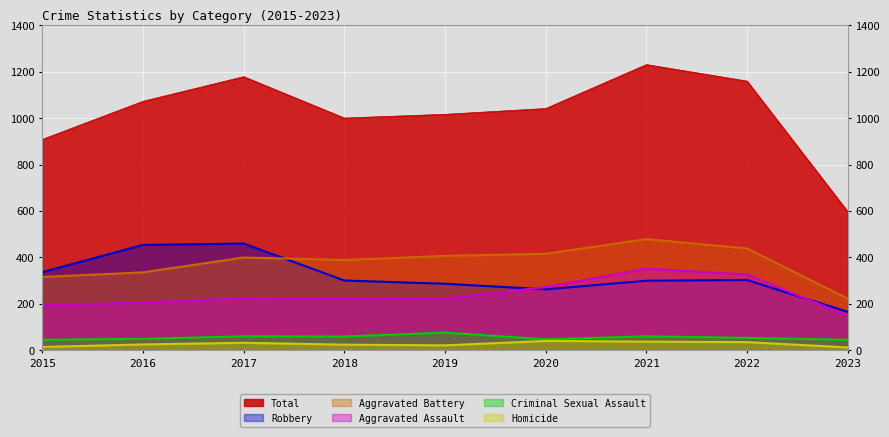

Is it true that Criminal Sexual Assault equals 54 at 2022?

True